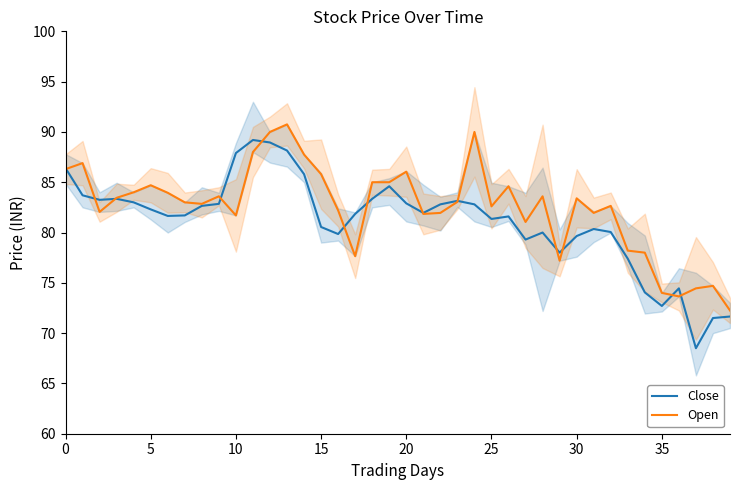

Is it true that Open equals 136.4 at 15?

False